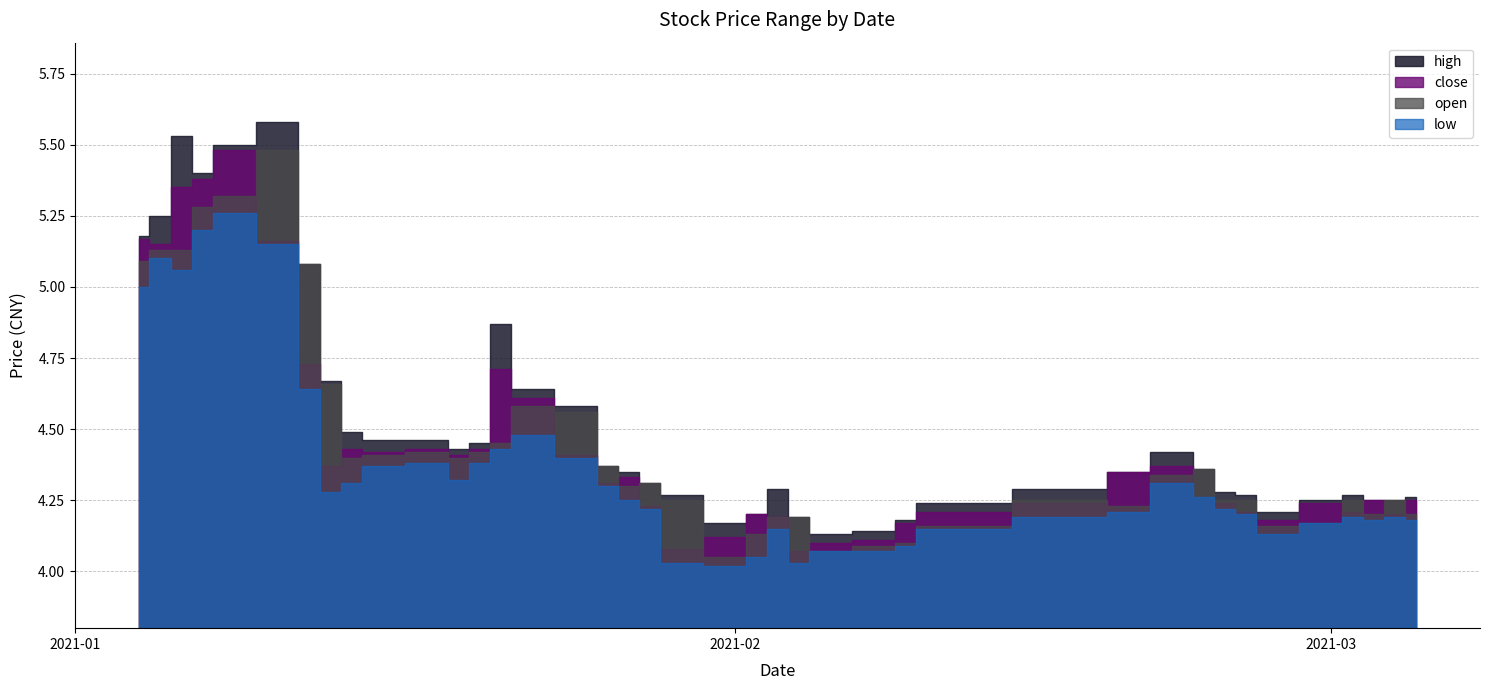

What is the average value of the low series?

4.4